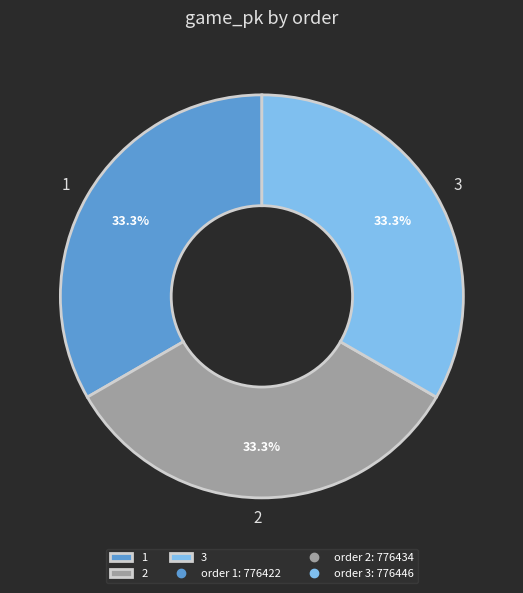

Is there any slice that represents more than half of the pie?

No